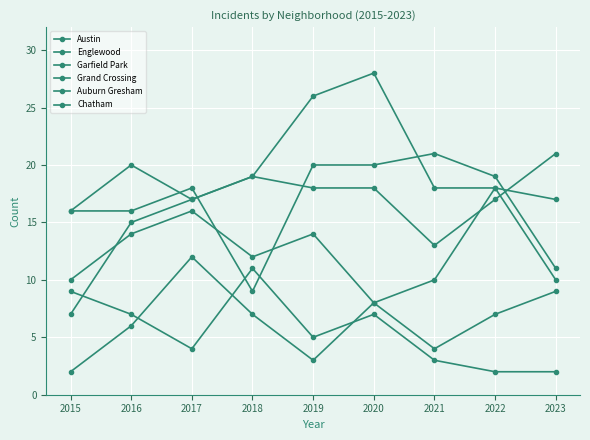

How many data points in Grand Crossing are less than 14?

4